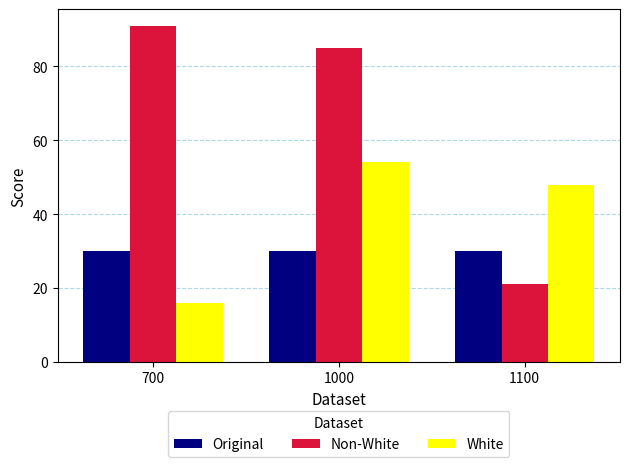

How many categories are shown in the chart?

3